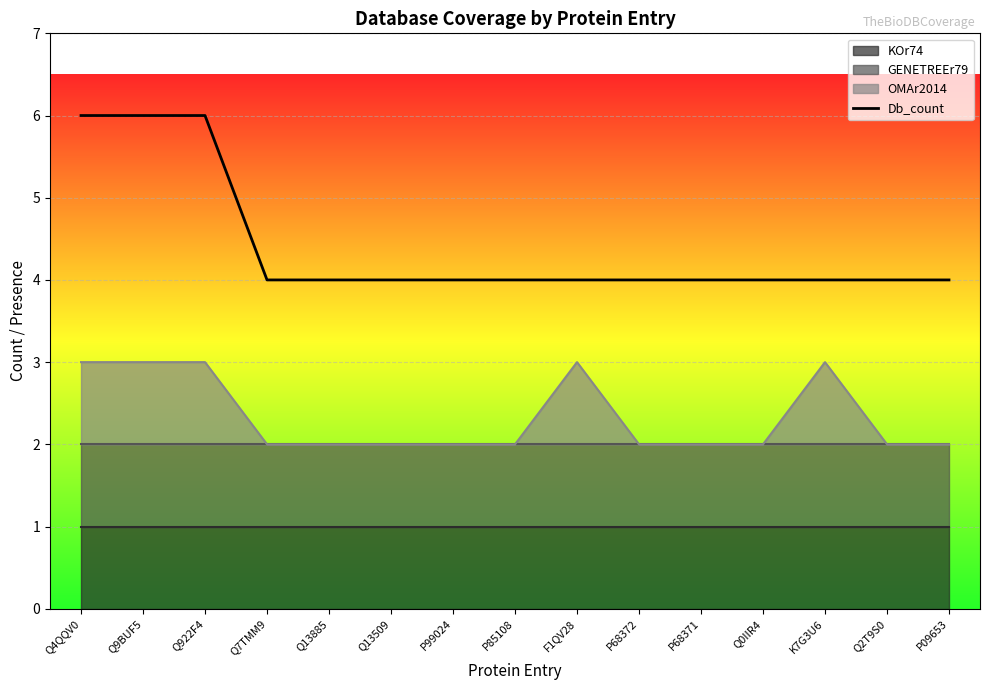

List the labels in order of value, largest first.

Q4QQV0, Q9BUF5, Q922F4, Q7TMM9, Q13885, Q13509, P99024, P85108, F1QV28, P68372, P68371, Q0IIR4, K7G3U6, Q2T9S0, P09653